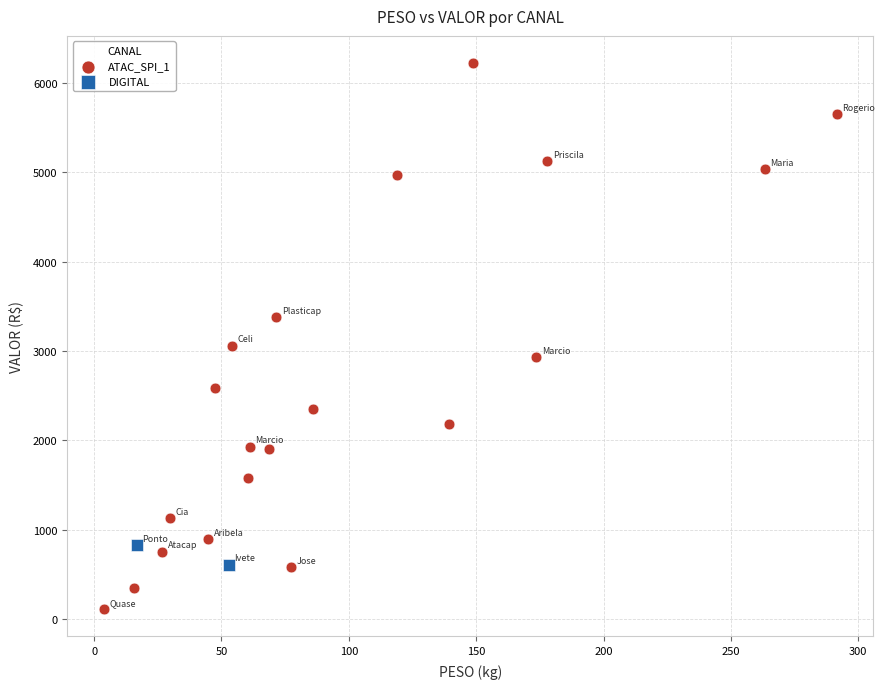

What are all the series names shown in the legend?

ATAC_SPI_1, DIGITAL